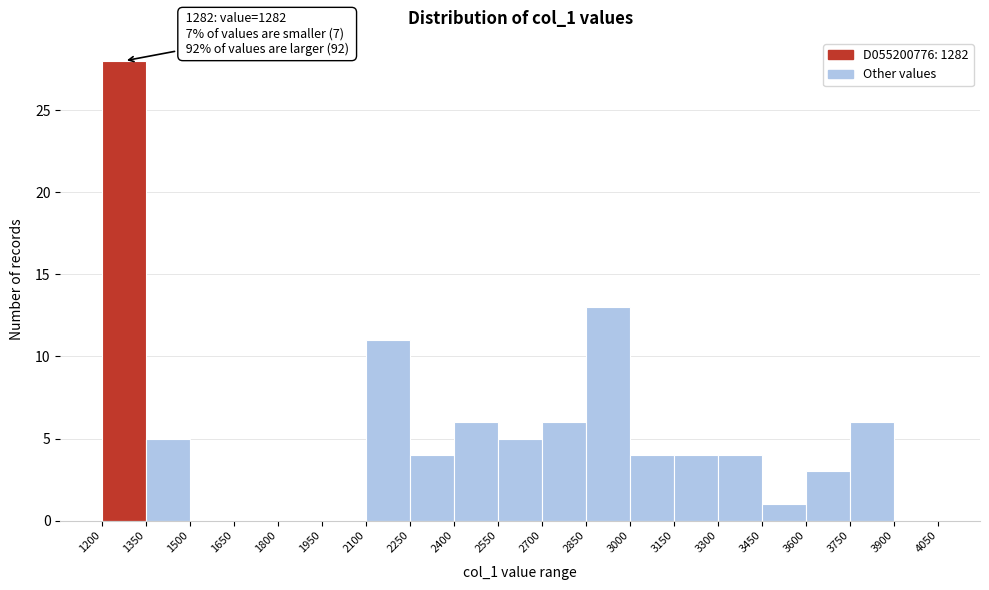

Which range on the x-axis has the tallest bar?

1200 to 1350